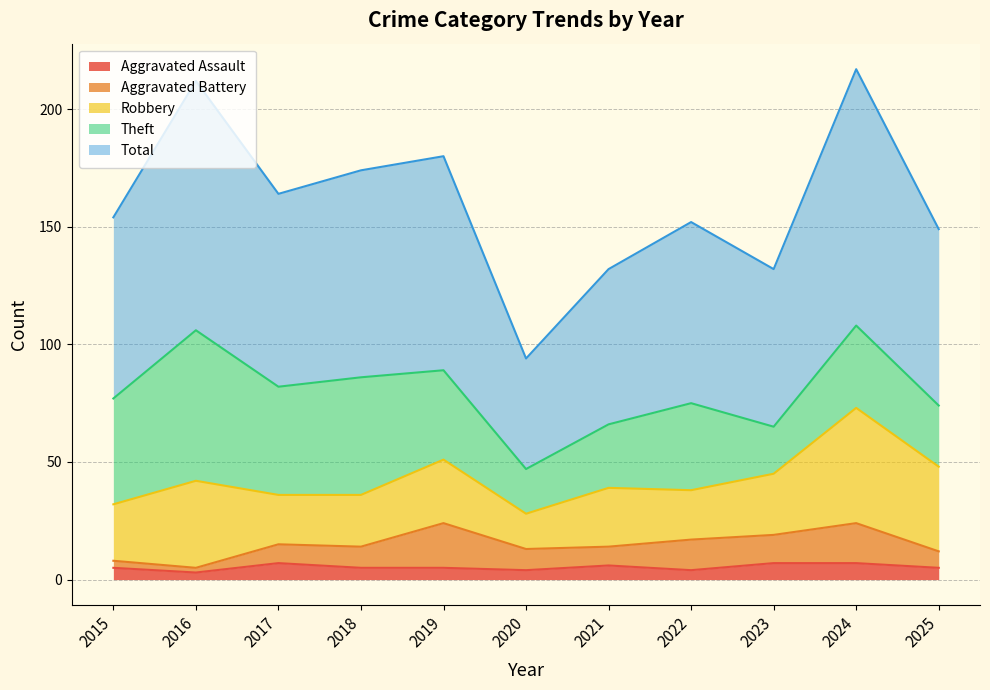

Which label corresponds to the smallest value in the chart?

2016